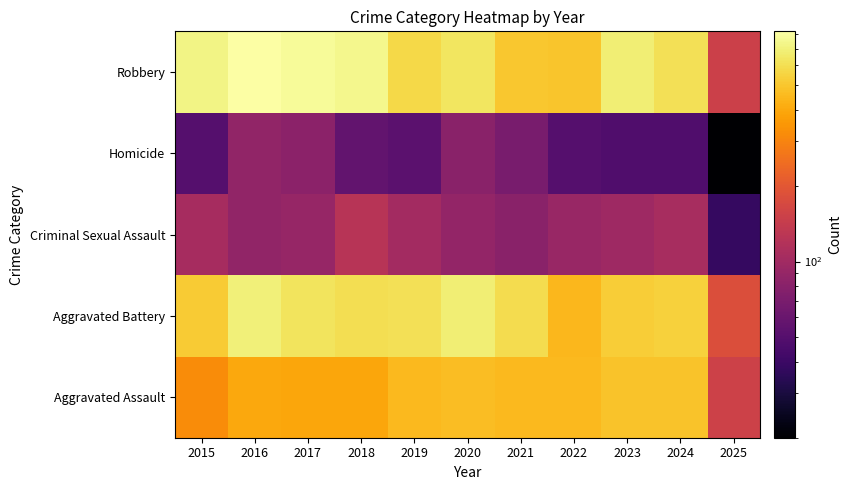

Reading left to right, list all the values displayed in this chart.

Aggravated Assault: 2015=323	2016=402	2017=396	2018=392	2019=452	2020=466	2021=452	2022=458	2023=486	2024=492	2025=154
Aggravated Battery: 2015=515	2016=691	2017=623	2018=600	2019=608	2020=686	2021=587	2022=446	2023=529	2024=543	2025=179
Criminal Sexual Assault: 2015=105	2016=87	2017=91	2018=123	2019=102	2020=89	2021=81	2022=93	2023=98	2024=106	2025=38
Homicide: 2015=50	2016=87	2017=82	2018=56	2019=53	2020=81	2021=69	2022=50	2023=48	2024=48	2025=20
Robbery: 2015=726	2016=819	2017=780	2018=741	2019=577	2020=637	2021=506	2022=495	2023=687	2024=610	2025=151